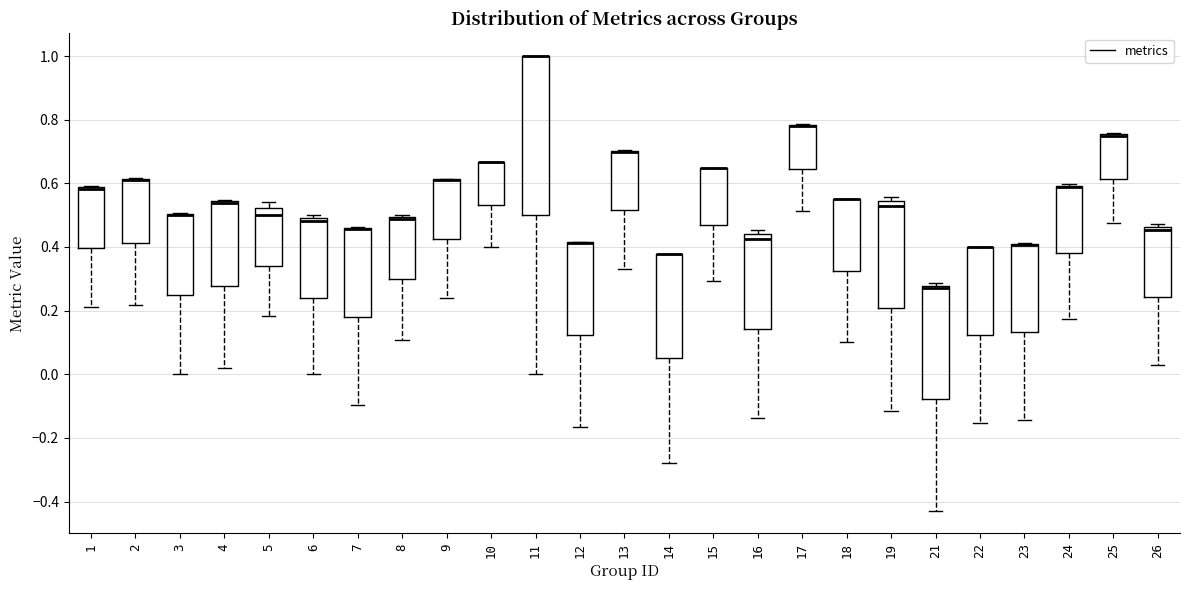

Comparing the boxes themselves (not the whiskers), which one is the tallest?

11